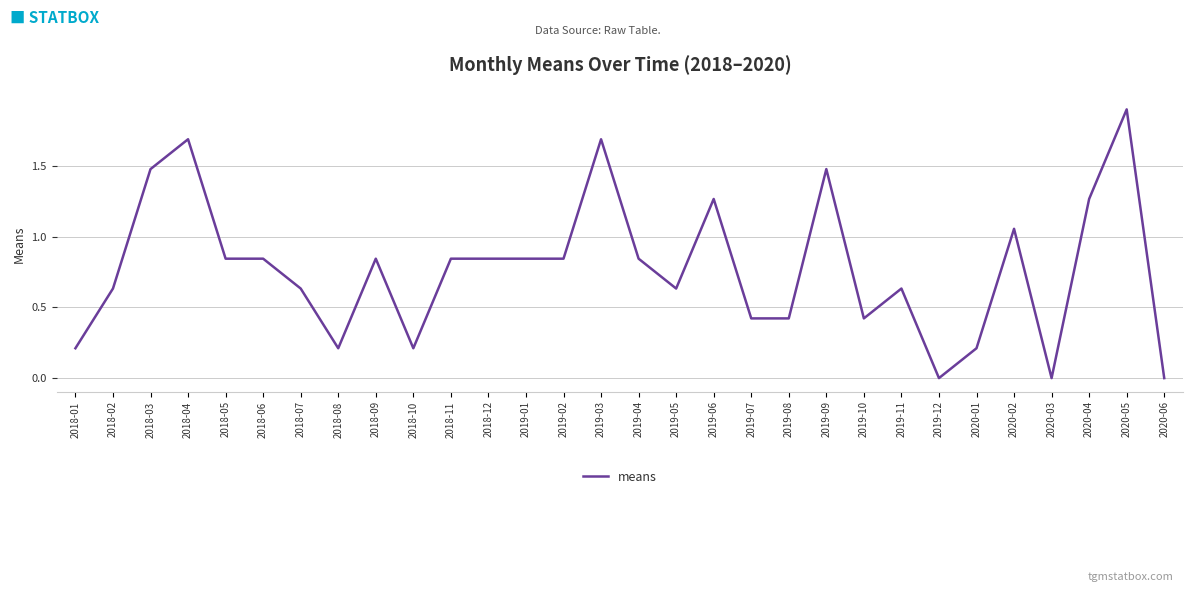

What is the greatest value displayed?

1.9